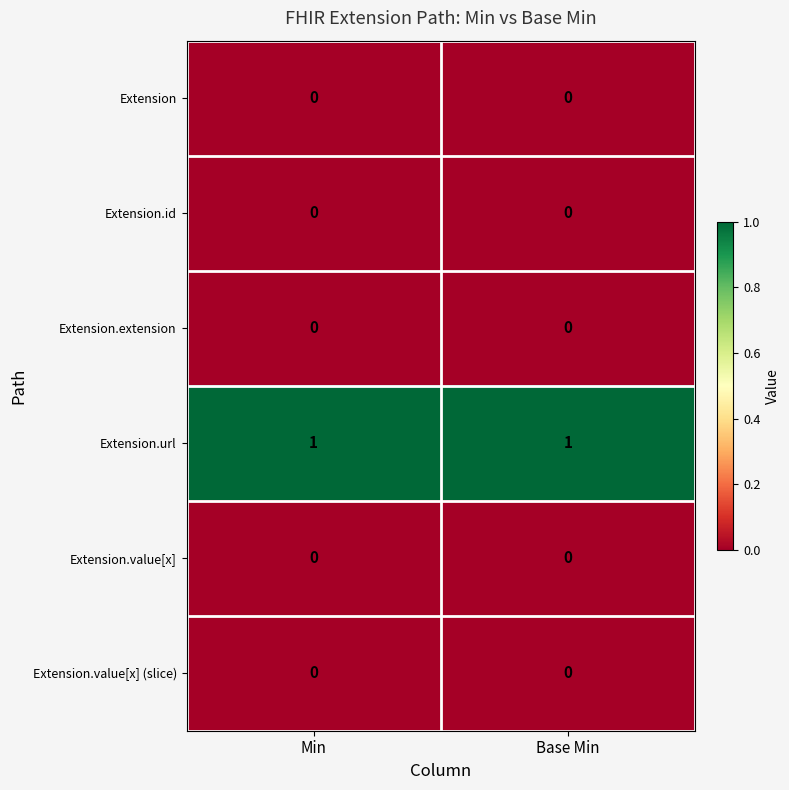

Reading left to right, list all the values displayed in this chart.

Extension: 0	0
Extension.id: 0	0
Extension.extension: 0	0
Extension.url: 1	1
Extension.value[x]: 0	0
Extension.value[x] (slice): 0	0